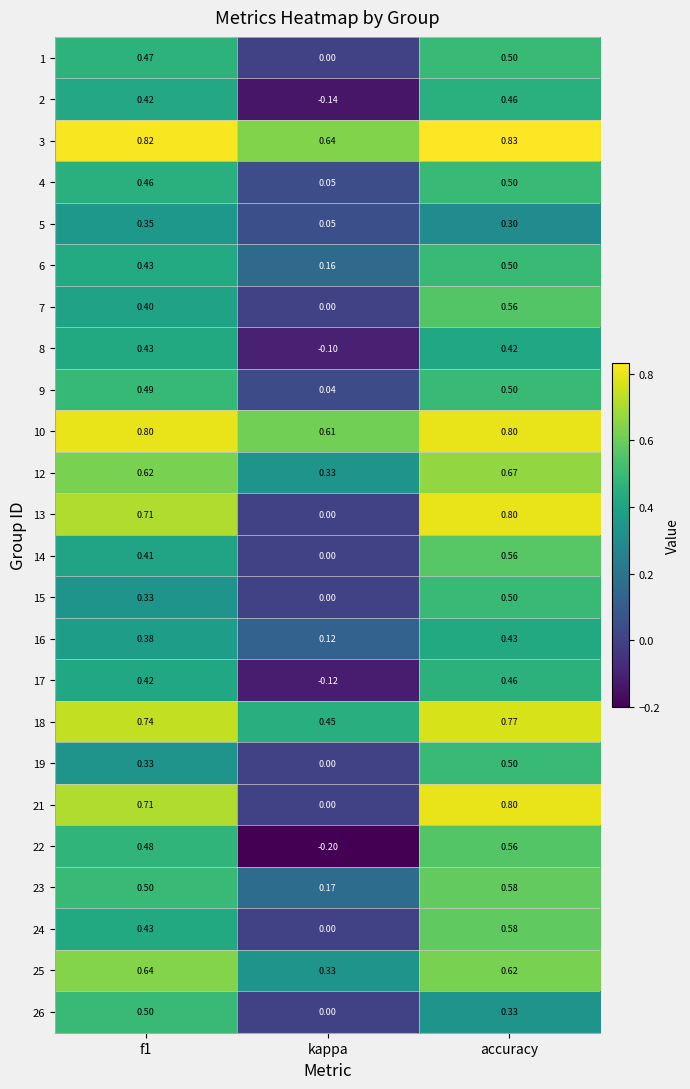

Is the value of 4 at f1 greater than the value of 21 at accuracy?

No